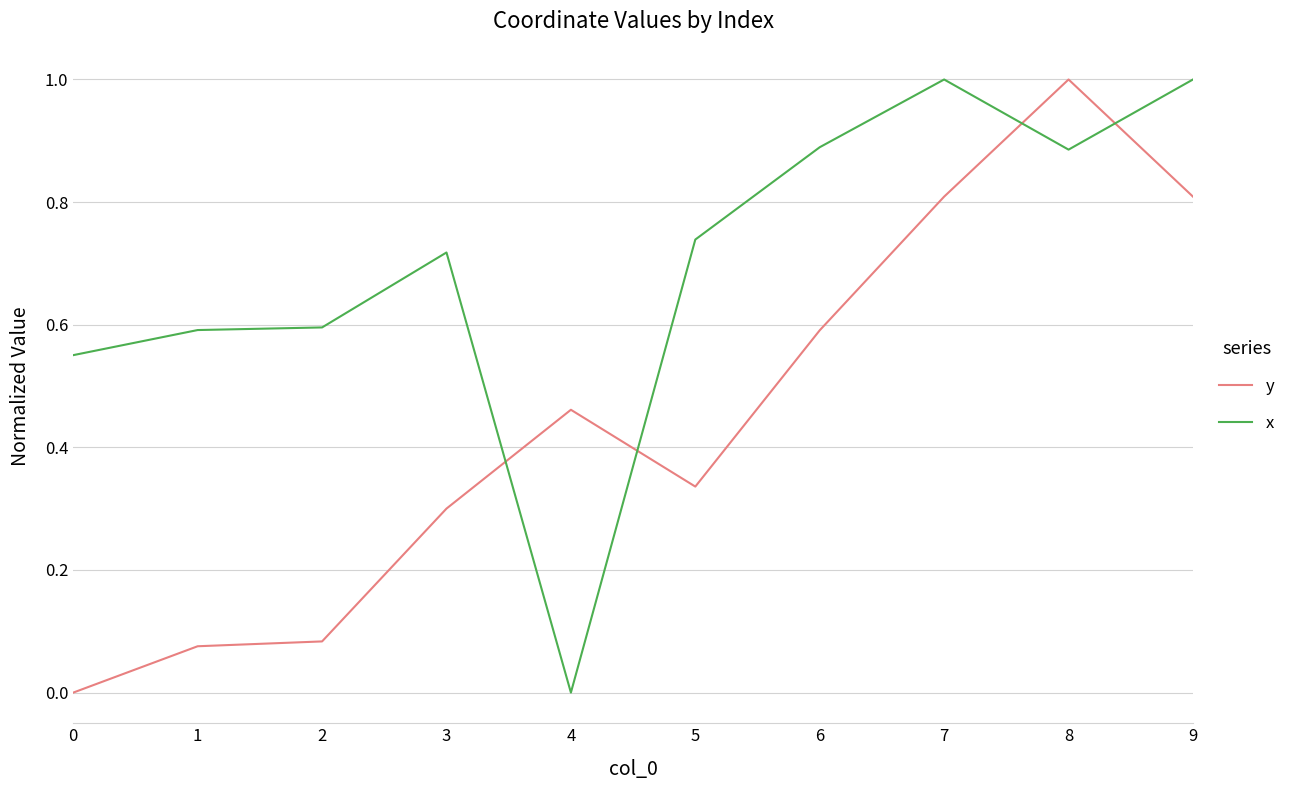

After their last crossing, which series has the higher values: x or y?

x